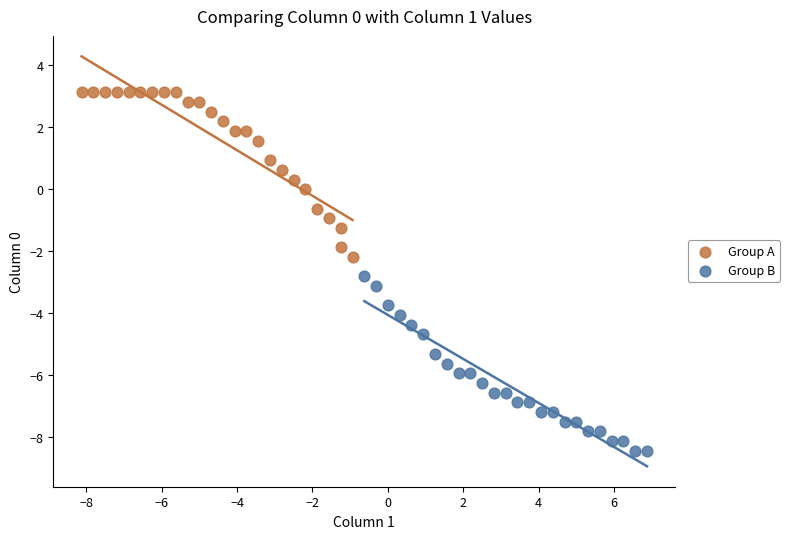

Which series contains the lowest Y value?

Group B